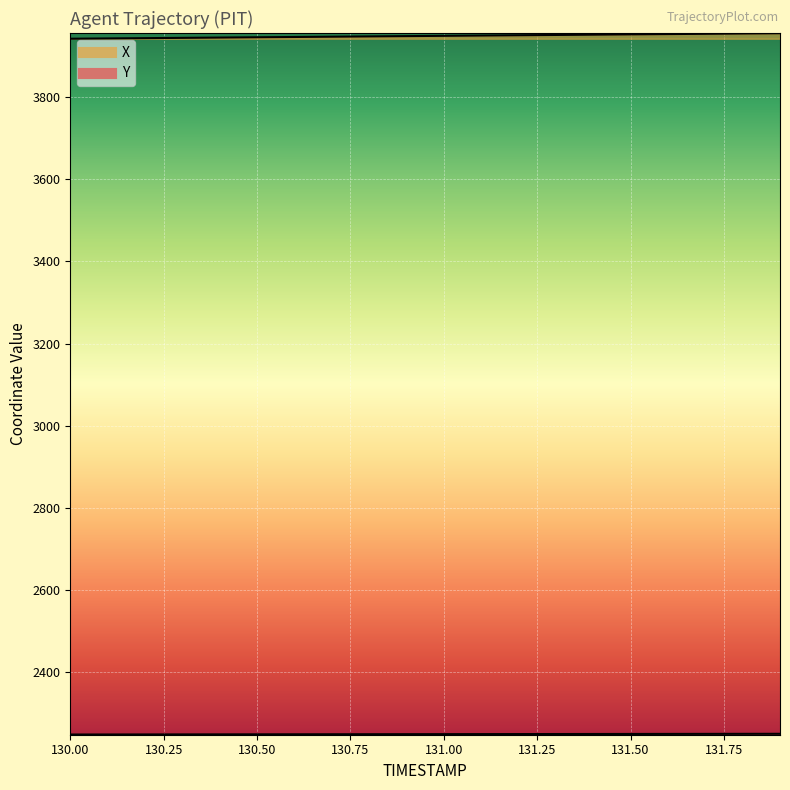

Between 130.4 and 131.0, which is larger?

131.0